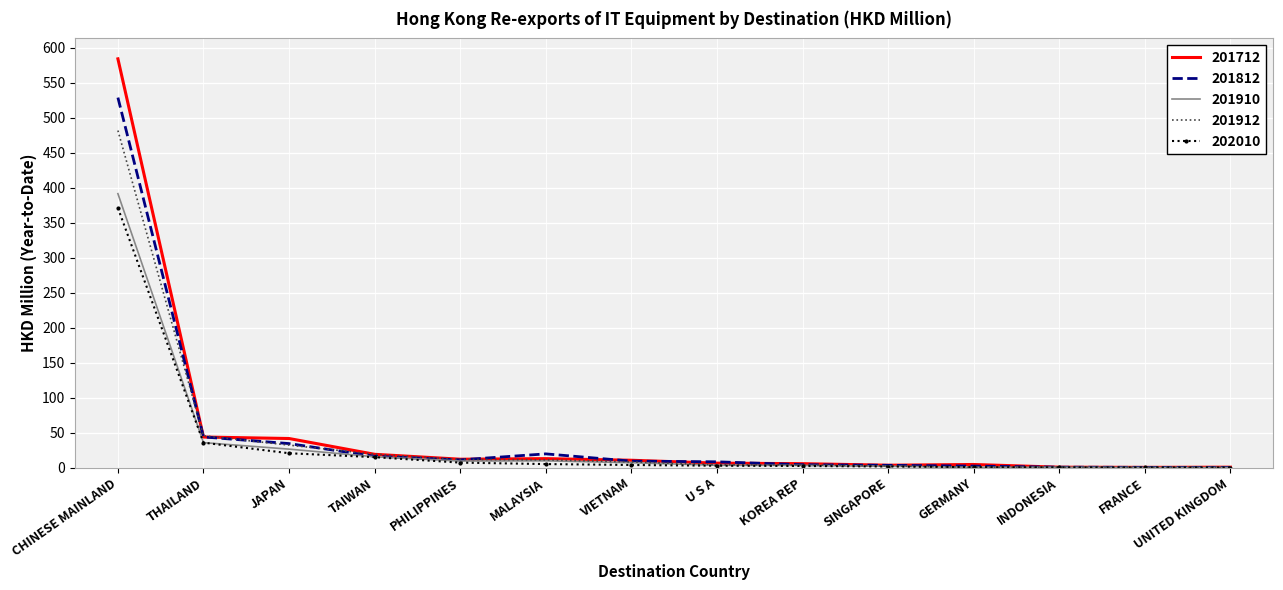

Is the value of 201712 at GERMANY greater than the value of 201912 at CHINESE MAINLAND?

No